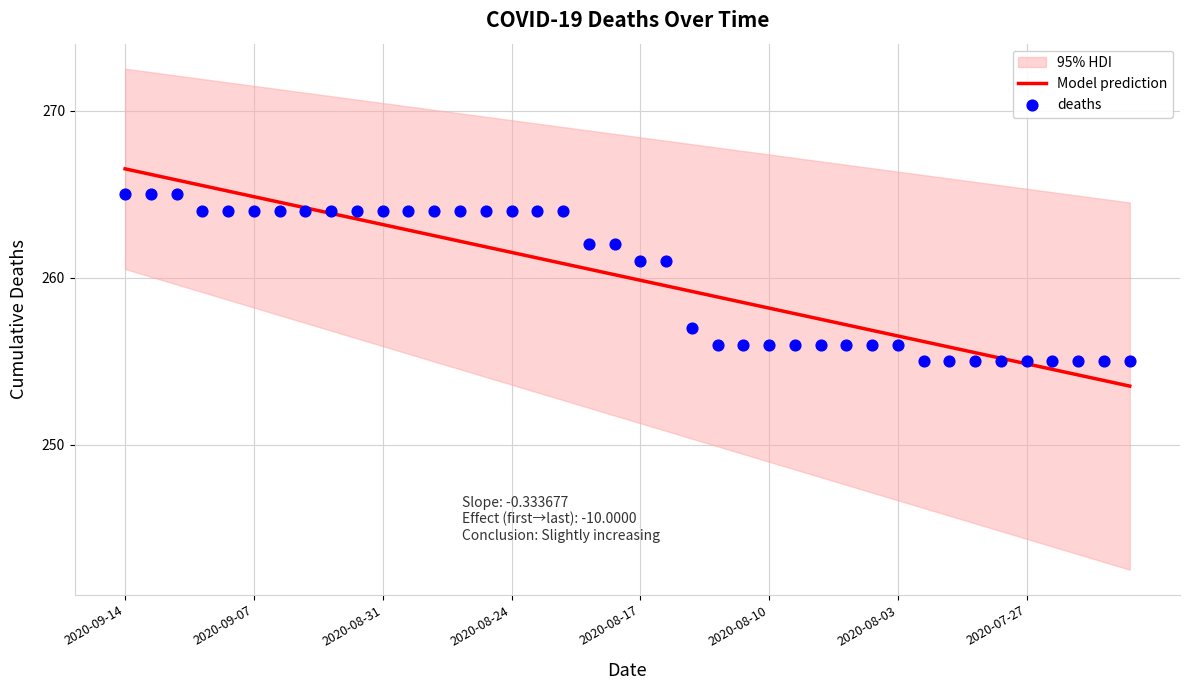

True or false: Model prediction has a value of 256.5 at 2020-08-03.

True